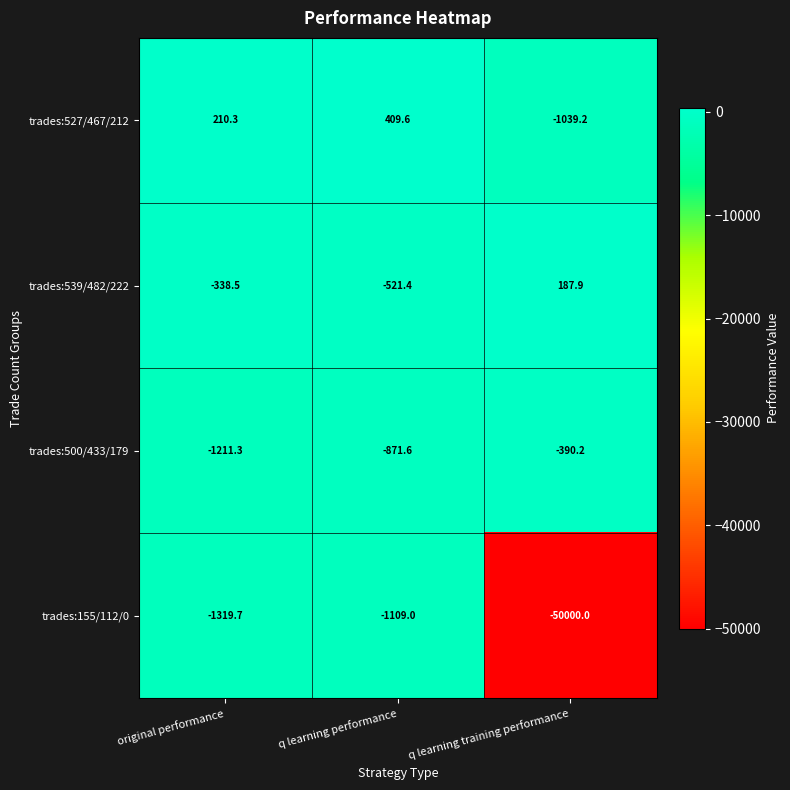

Reading left to right, transcribe all the data shown in this chart.

trades:527/467/212: original performance=210.3	q learning performance=409.6	q learning training performance=-1039.2
trades:539/482/222: original performance=-338.5	q learning performance=-521.4	q learning training performance=187.9
trades:500/433/179: original performance=-1211.3	q learning performance=-871.6	q learning training performance=-390.2
trades:155/112/0: original performance=-1319.7	q learning performance=-1109.0	q learning training performance=-50000.0